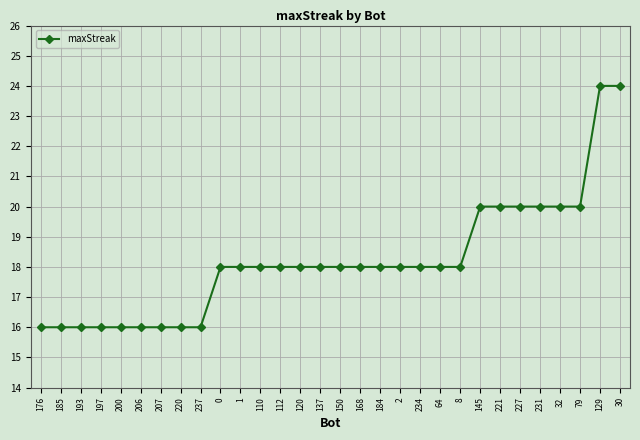

What position from the left is 200?

5